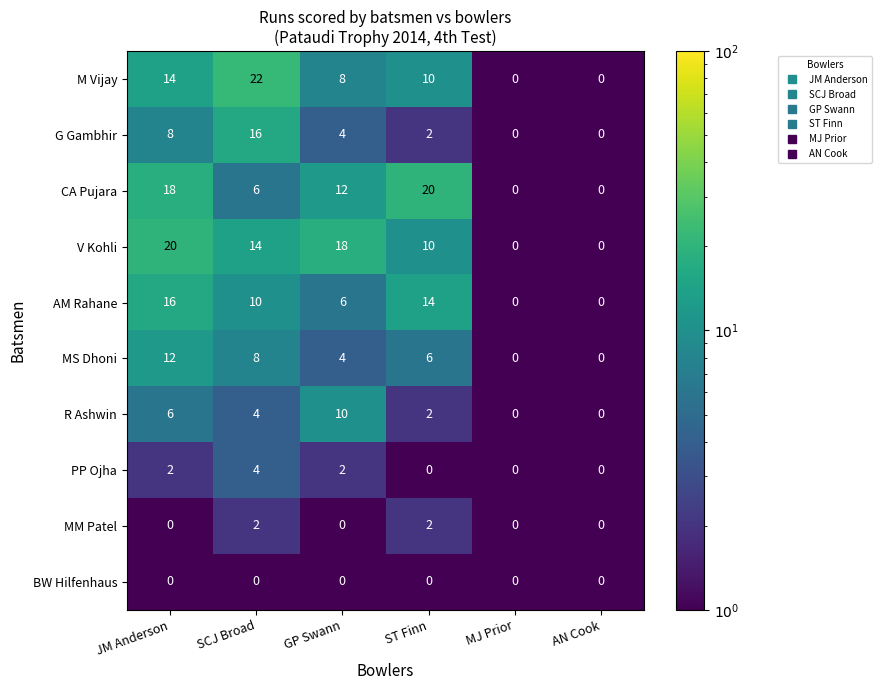

Is it true that PP Ojha equals 2 at GP Swann?

True